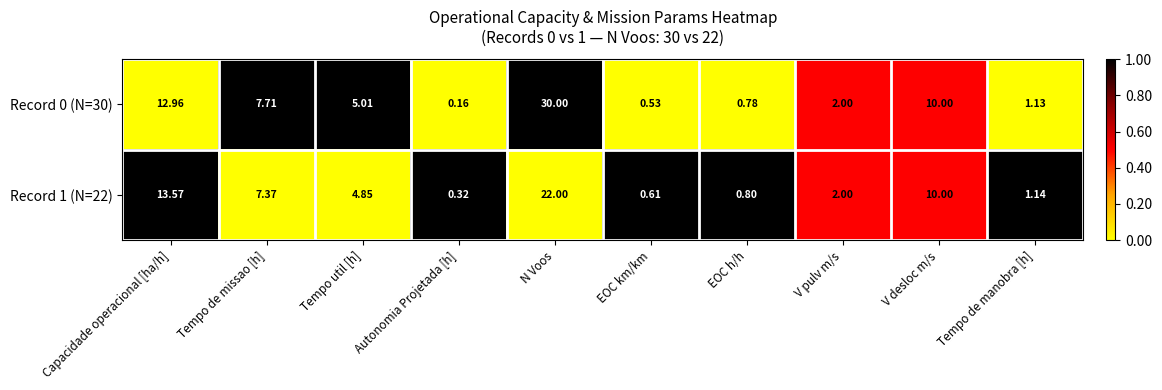

Which series has the largest total across all categories?

Record 0 (N=30)